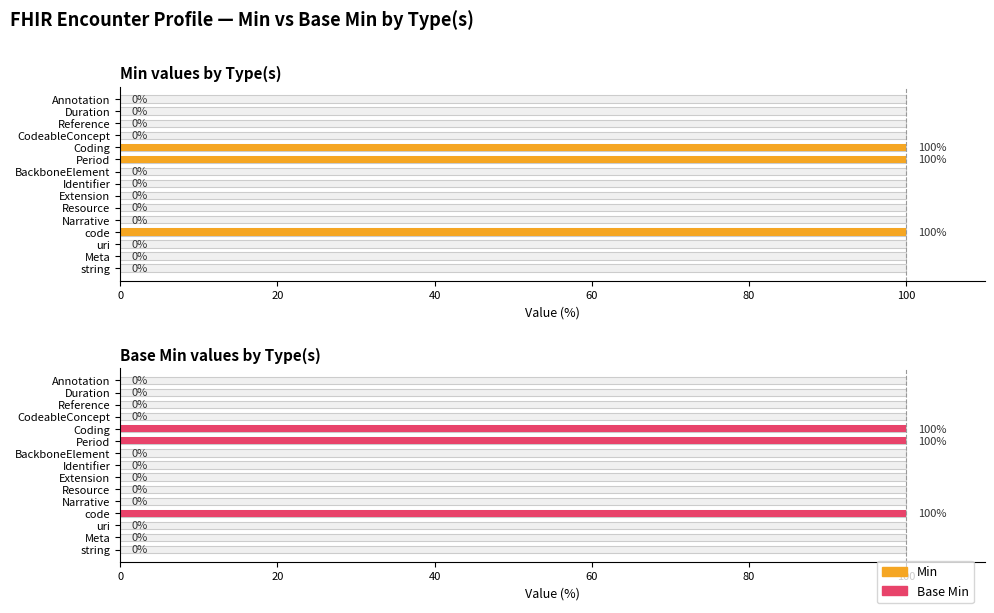

How many bars are there in total?

30